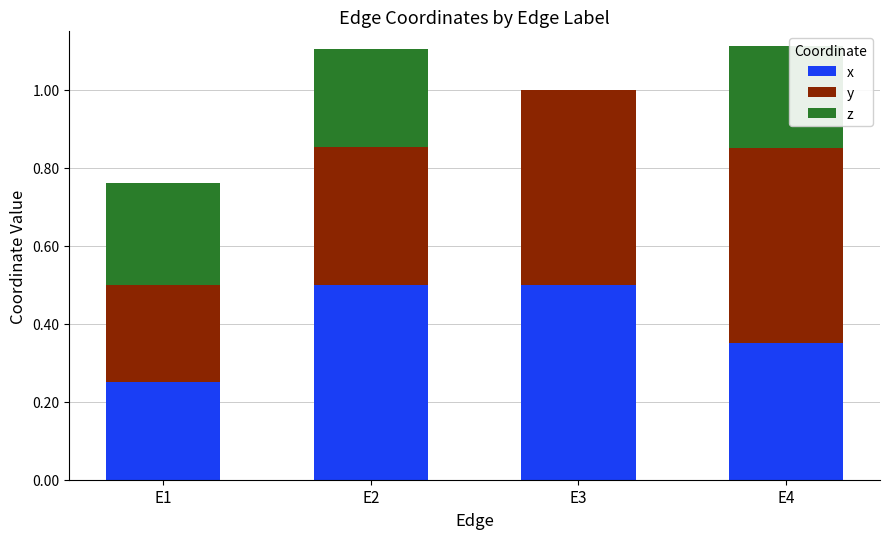

What is the total value across all series at E2?

1.1